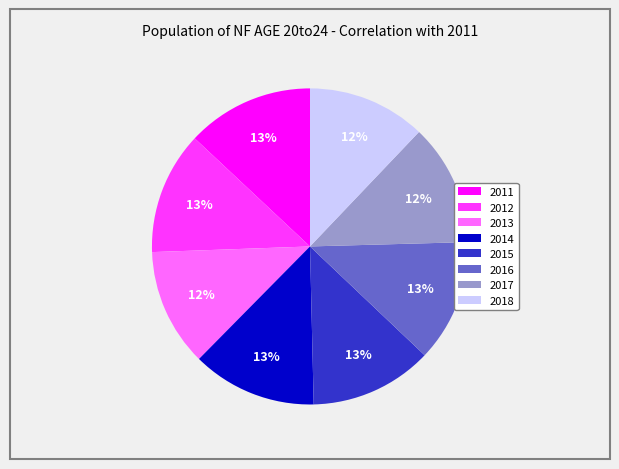

What percentage is the 2012 slice, to the nearest percent?

13%